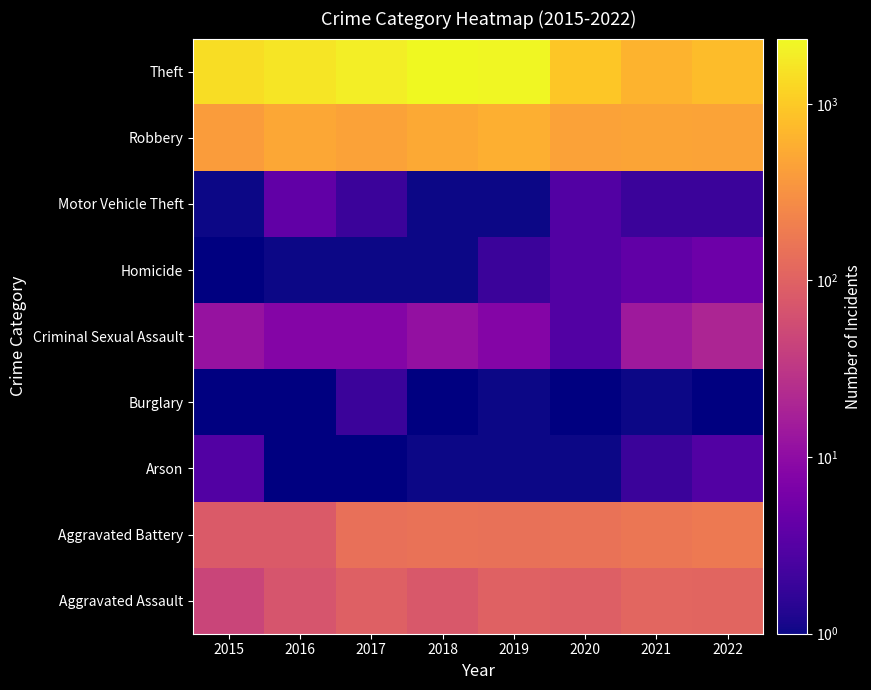

How many categories are shown in the chart?

8